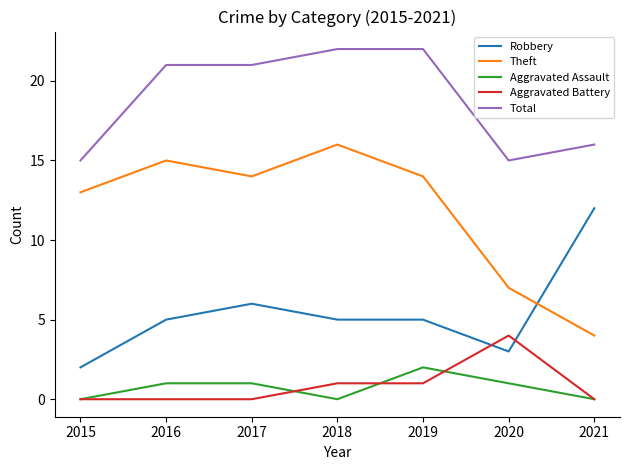

What is the maximum value shown in the chart?

22